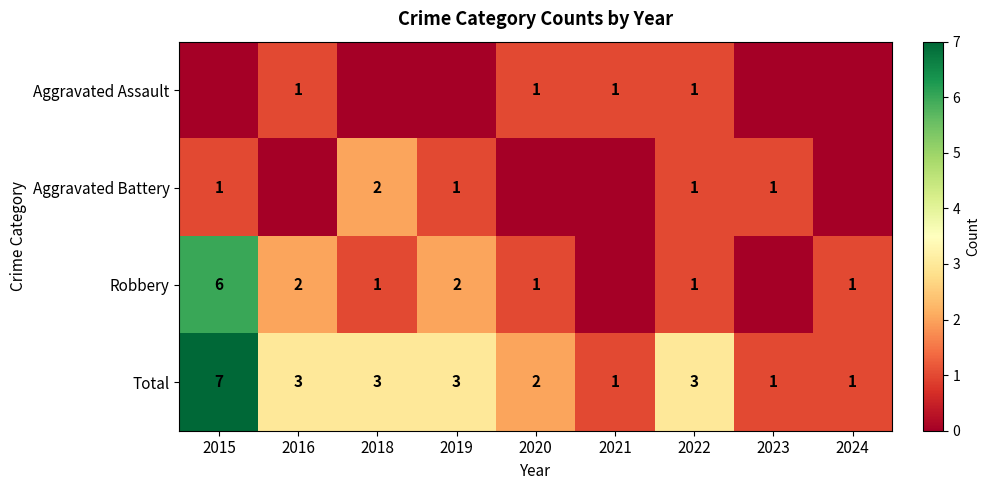

What is the sum of the Total values at 2019 and 2021?

4